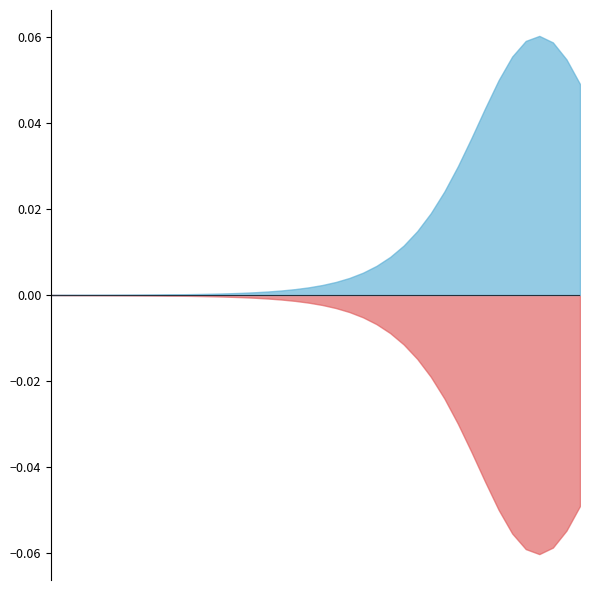

How many categories are shown in the chart?

40